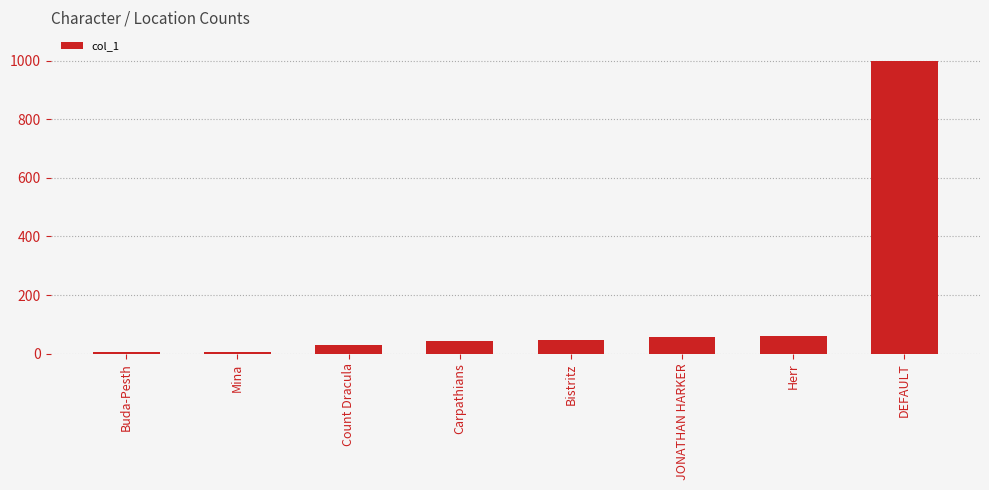

The value at Count Dracula is 30. True or false?

True